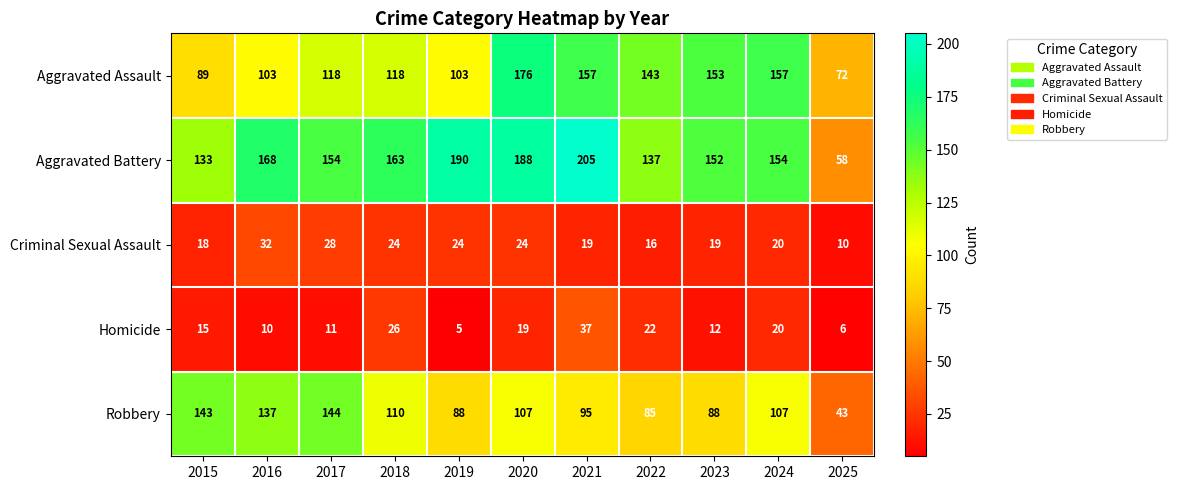

What is the spread (max minus min) of values at 2019?

185